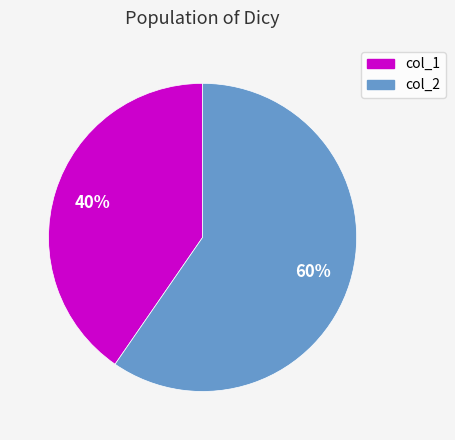

Count the number of slices in the pie.

2